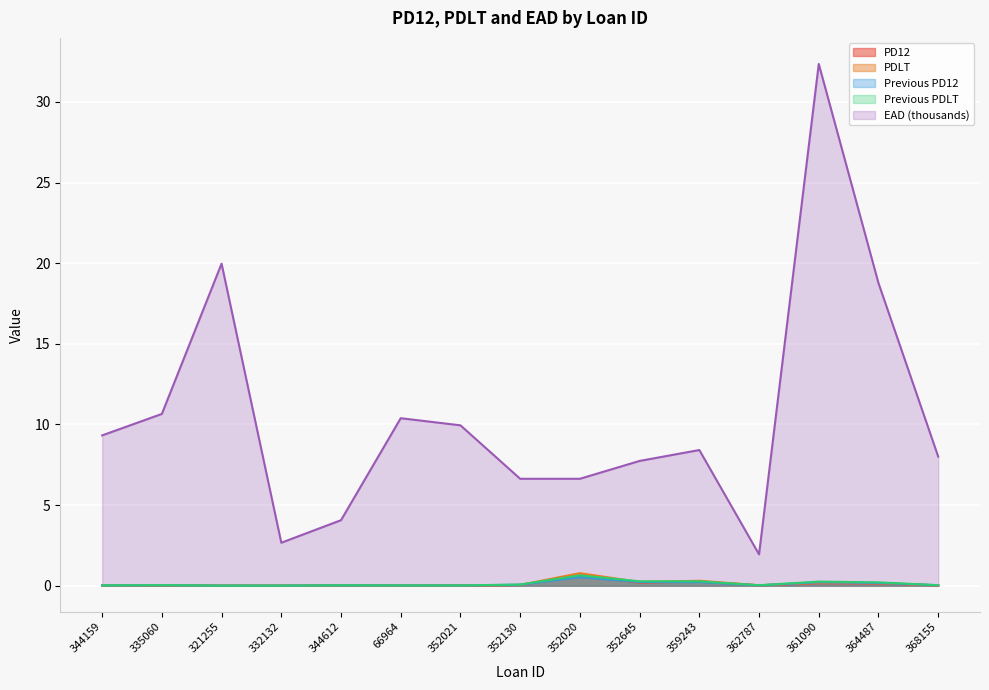

At which category is the sum across all series the highest?

361090